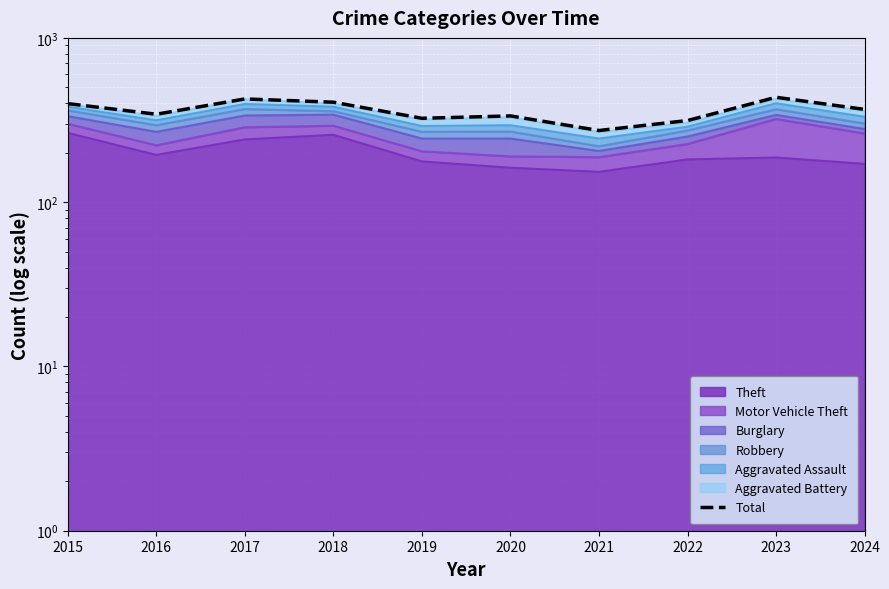

What is the difference between the second highest and minimum values?

152